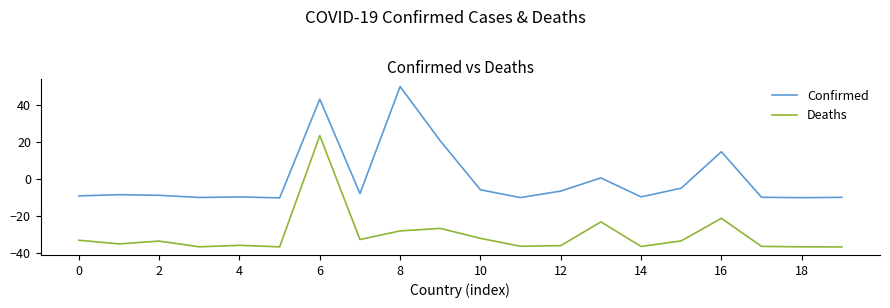

List the series in order of their overall mean, highest first.

Confirmed, Deaths